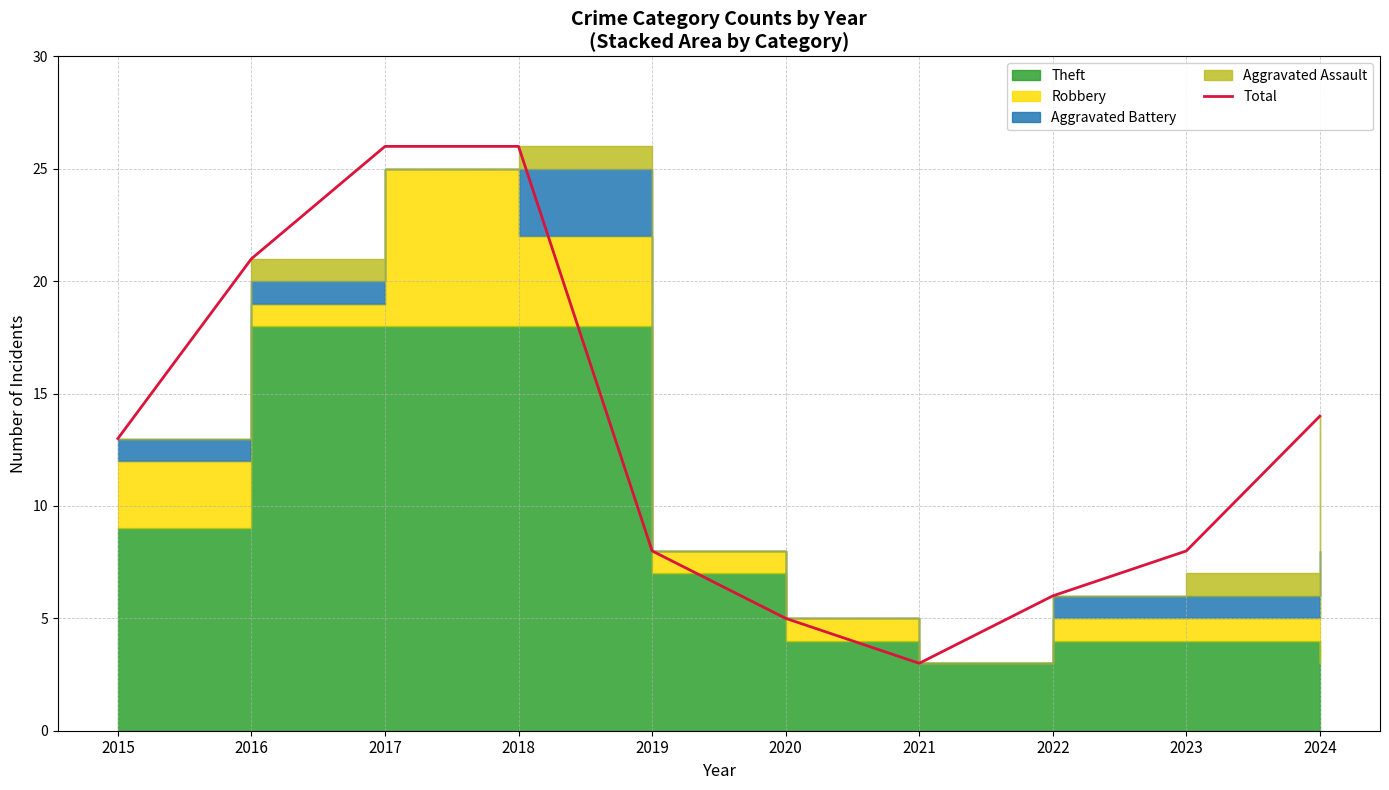

At which label is the value closest to 14?

2024